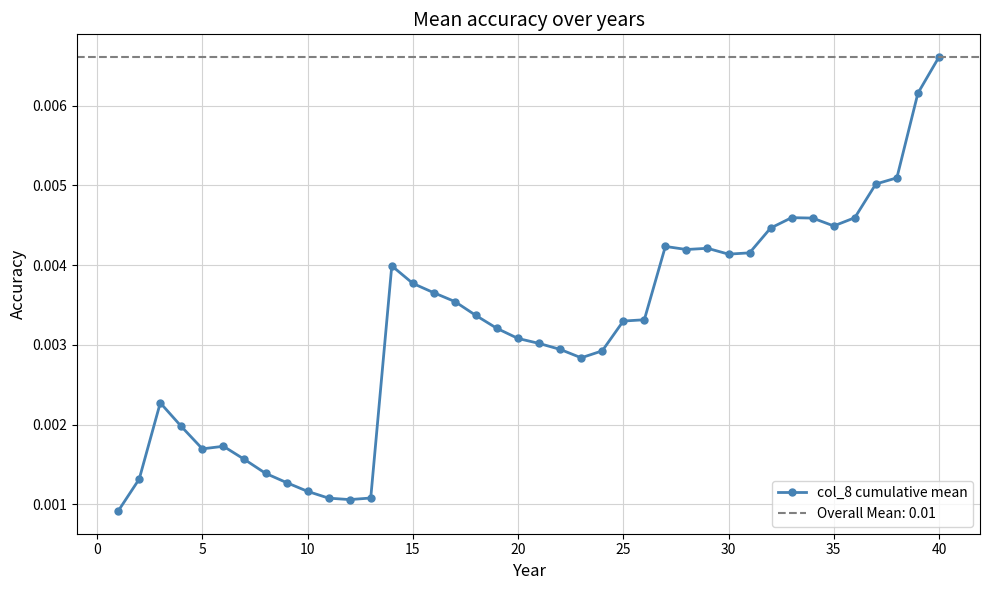

How many col_8 cumulative mean values are between 0 and 1?

40